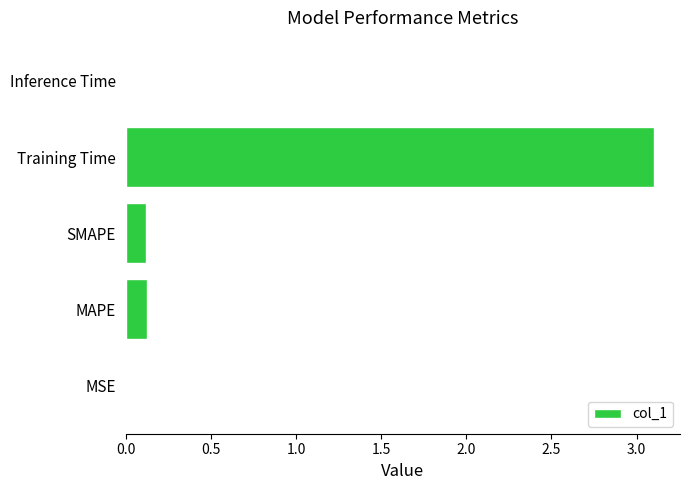

True or false: the data shows 0.0 at MAPE.

False